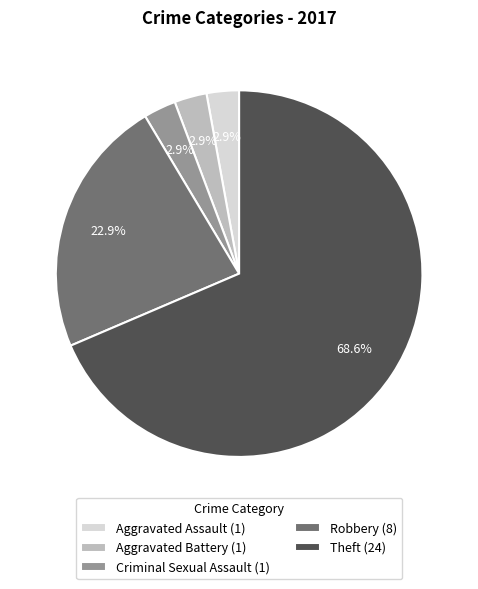

What is the total percentage of Aggravated Battery and Theft?

71.4%